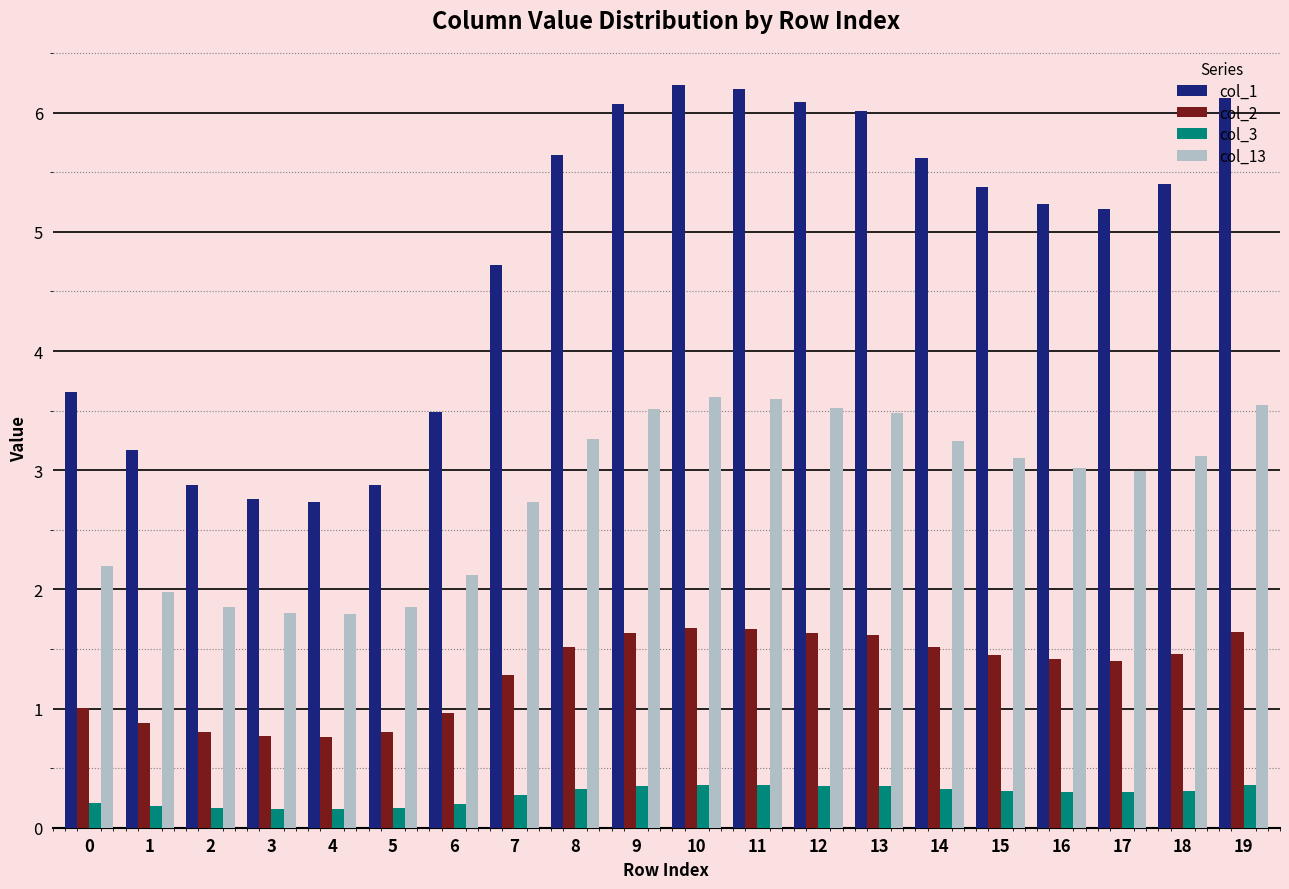

What are all the series names shown in the legend?

col_1, col_2, col_3, col_13